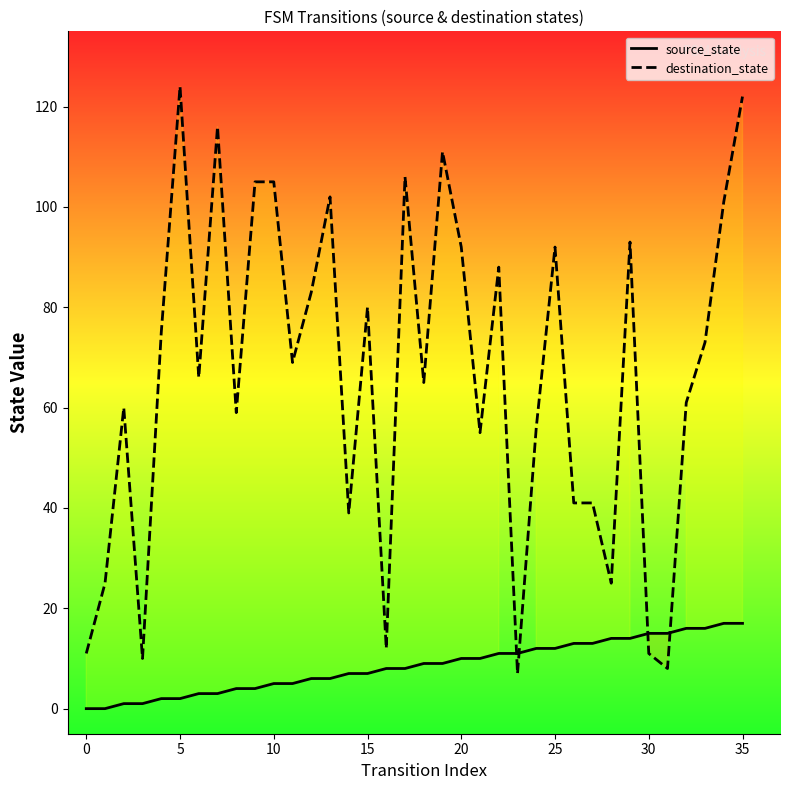

What are all the series names shown in the legend?

source_state, destination_state